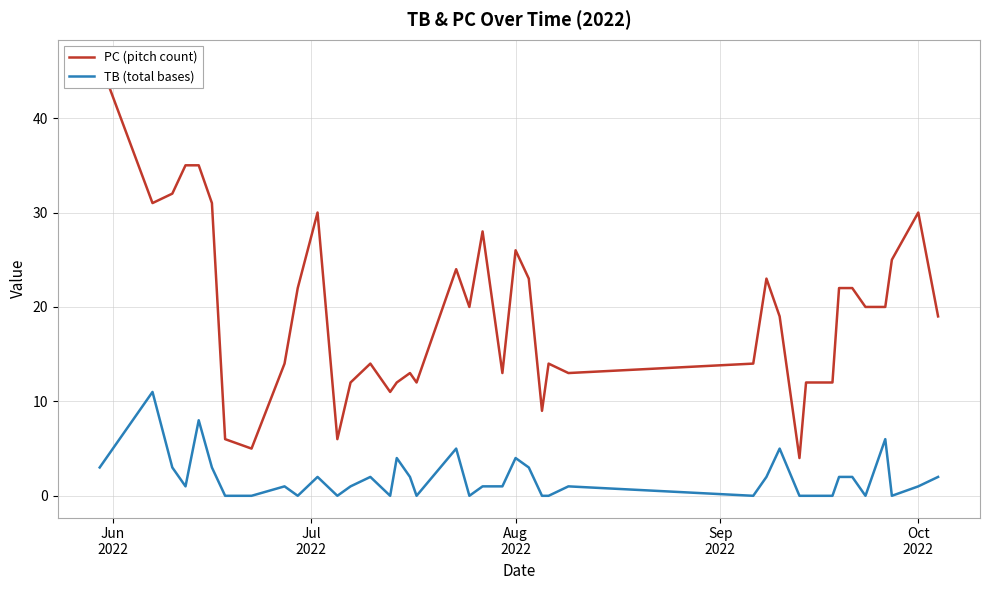

How many data points in TB (total bases) are less than 1?

15